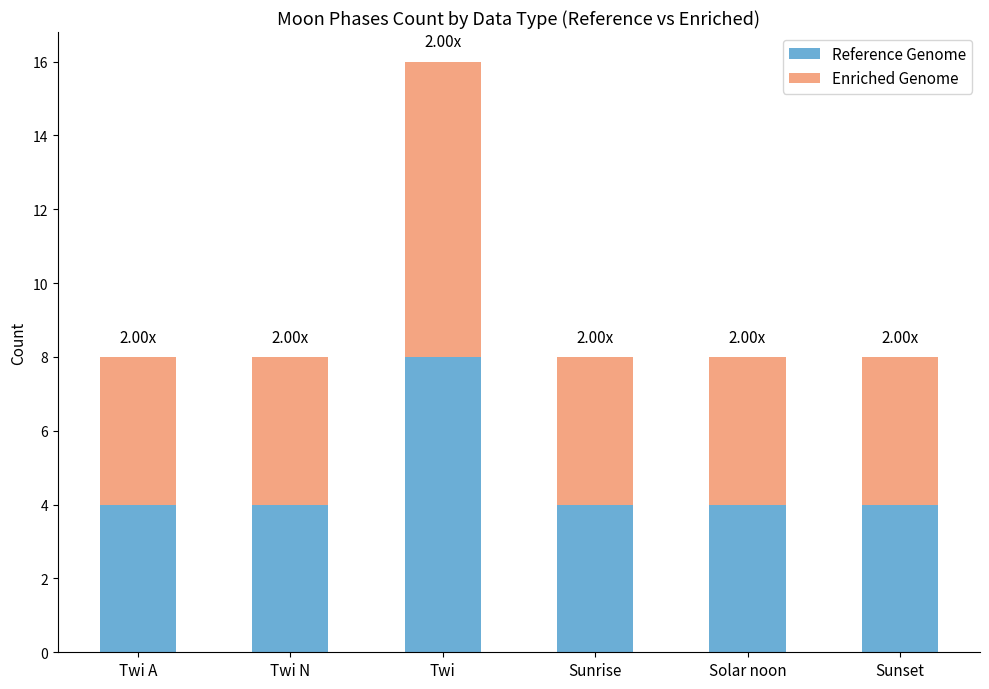

What is the total value across all series at Sunrise?

8